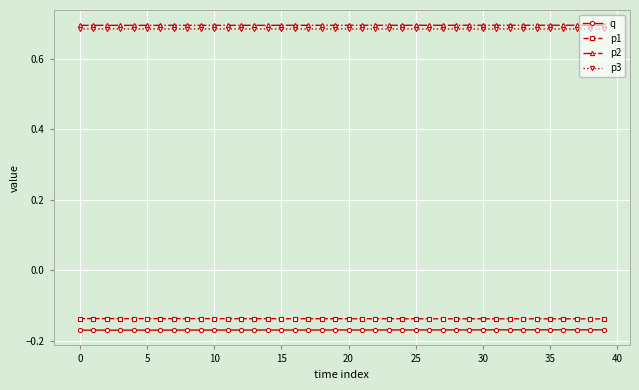

Count the p3 values in the range 0 to 1.

40